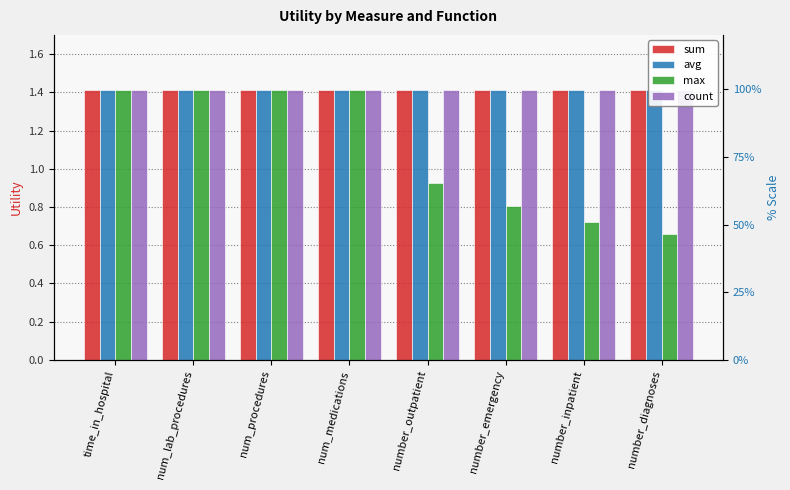

At which label does max first exceed 1?

time_in_hospital